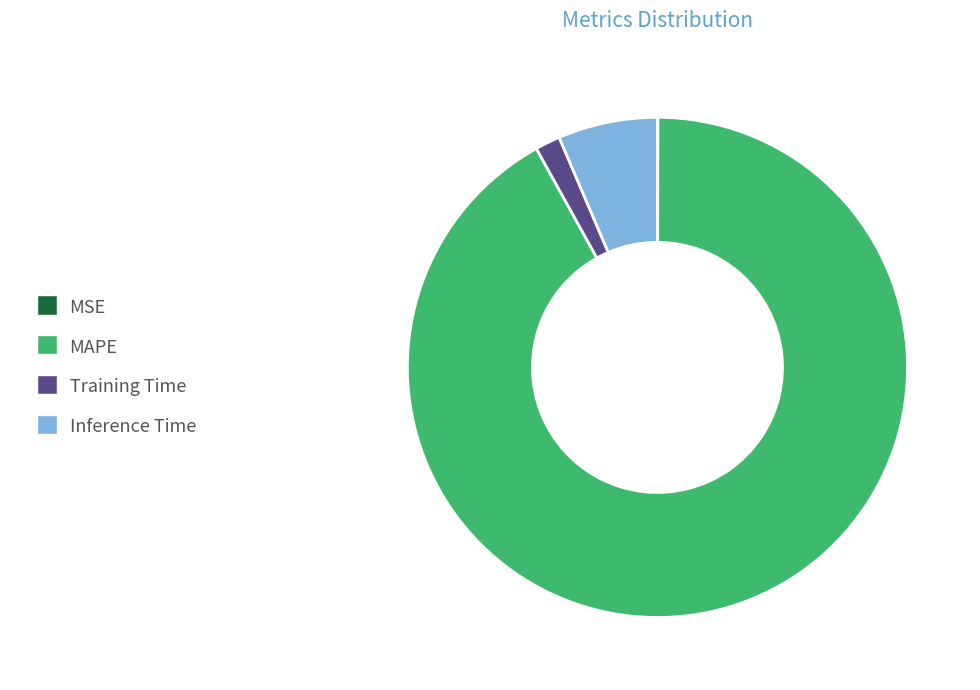

Does Training Time represent more than half of the total?

No